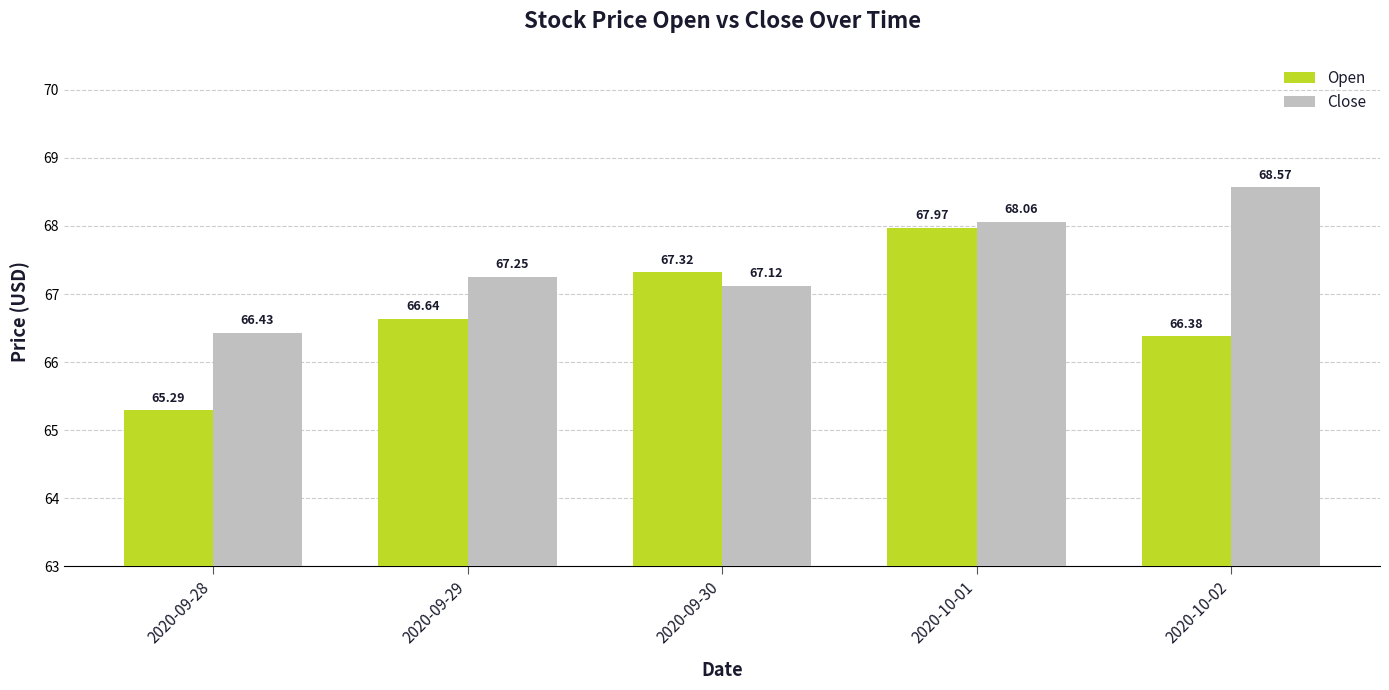

What is the difference between the maximum and minimum values in the Close series?

2.1